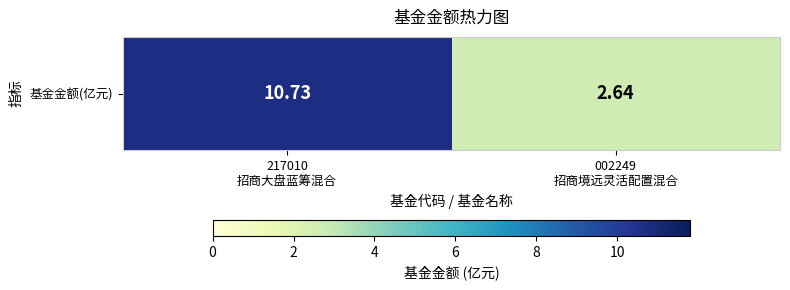

What is the difference between the maximum and minimum values?

8.1